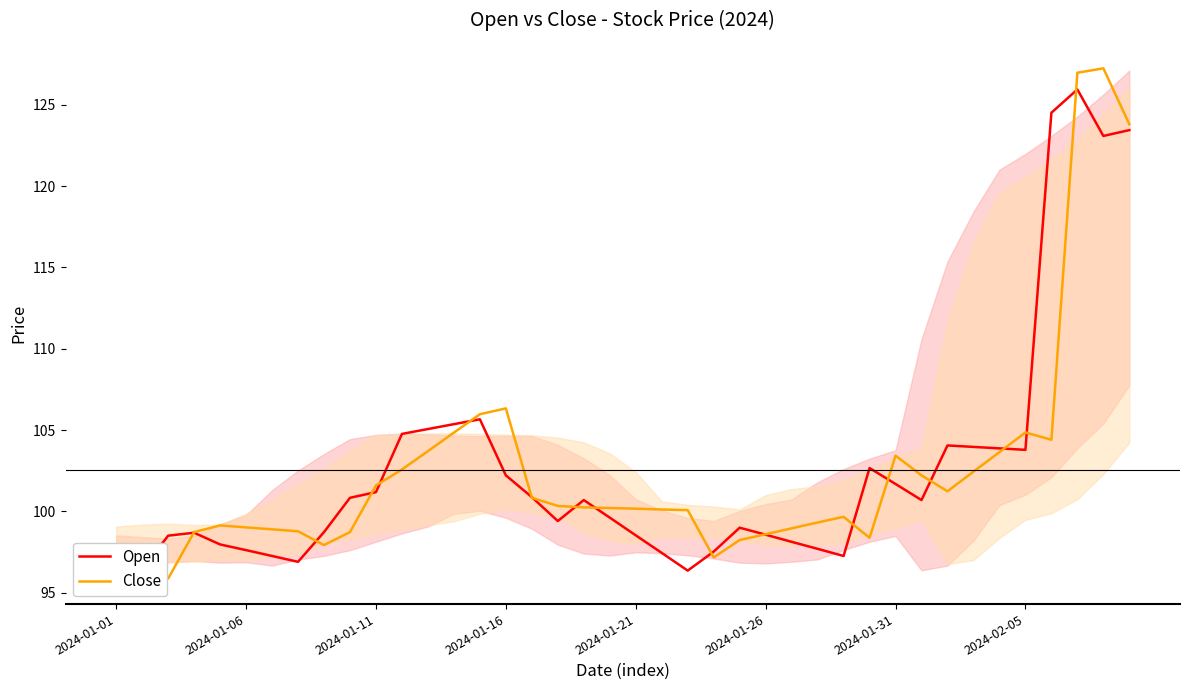

Which series has the largest total across all categories?

Open